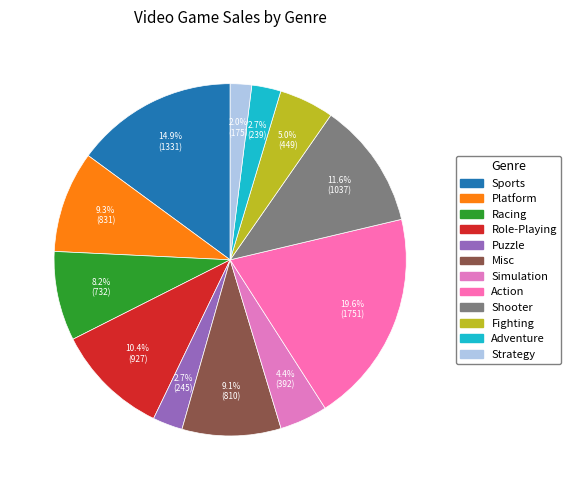

Combined, what portion of the pie is Puzzle and Sports?

17.7%